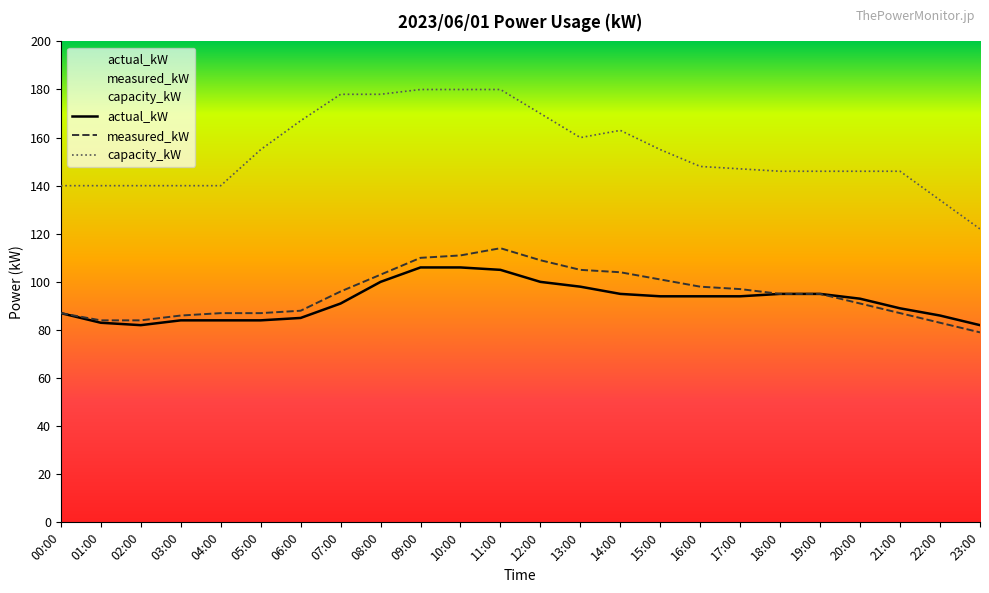

What is the value of the actual_kW point at the 1st from the left?

87